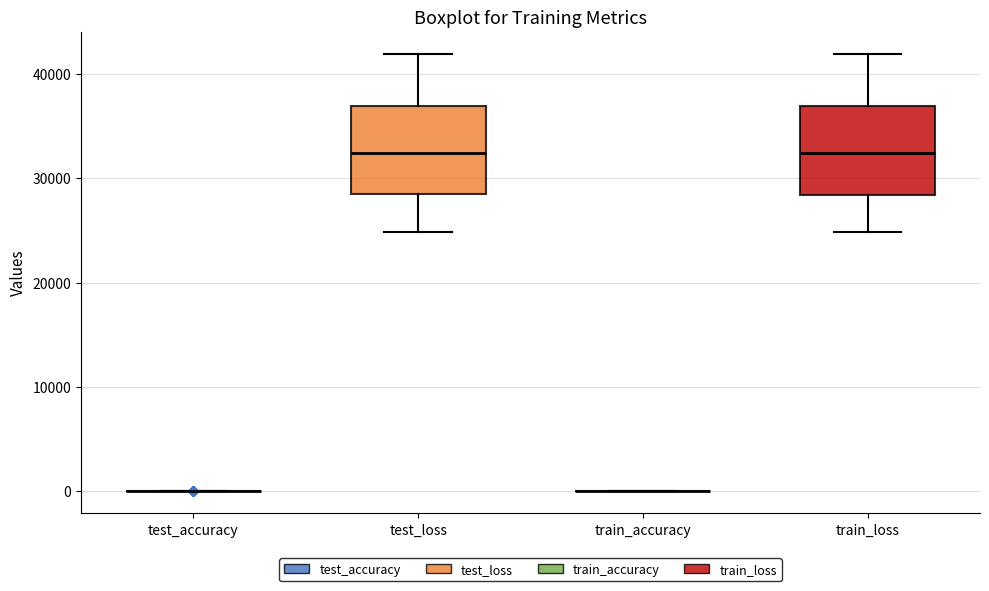

Reading left to right, transcribe this box plot: for each box, give where its median line is, the range the box spans, and where its two whiskers end, as read against the y-axis. The values are not printed on the chart, so give them approximately, as read against the axis.

test_accuracy: box collapsed to a line at 0, whiskers 0 to 0
test_loss: median 32000, box 28000 to 37000, whiskers 25000 to 42000
train_accuracy: box collapsed to a line at 0, whiskers 0 to 0
train_loss: median 32000, box 28000 to 37000, whiskers 25000 to 42000